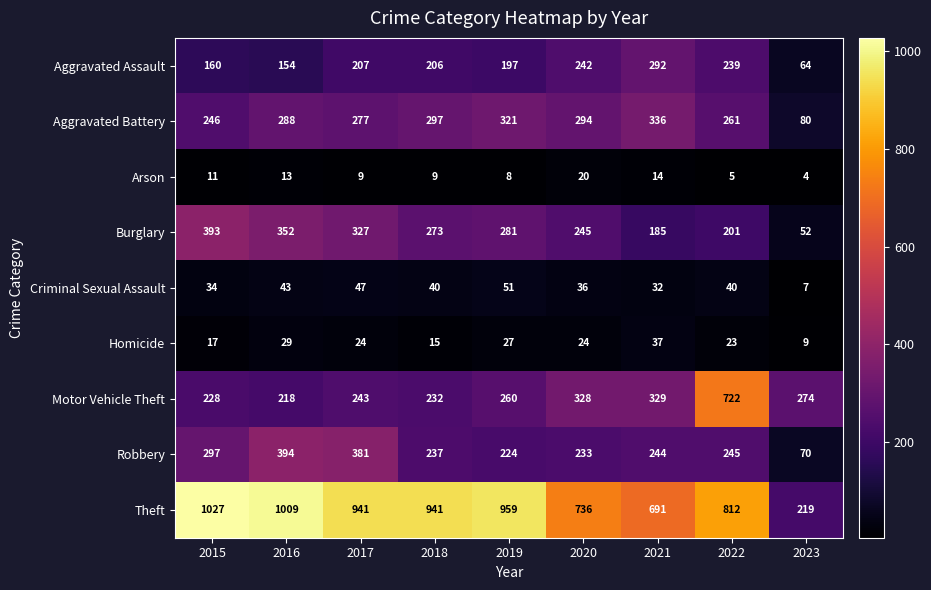

At which category is the sum across all series the highest?

2022